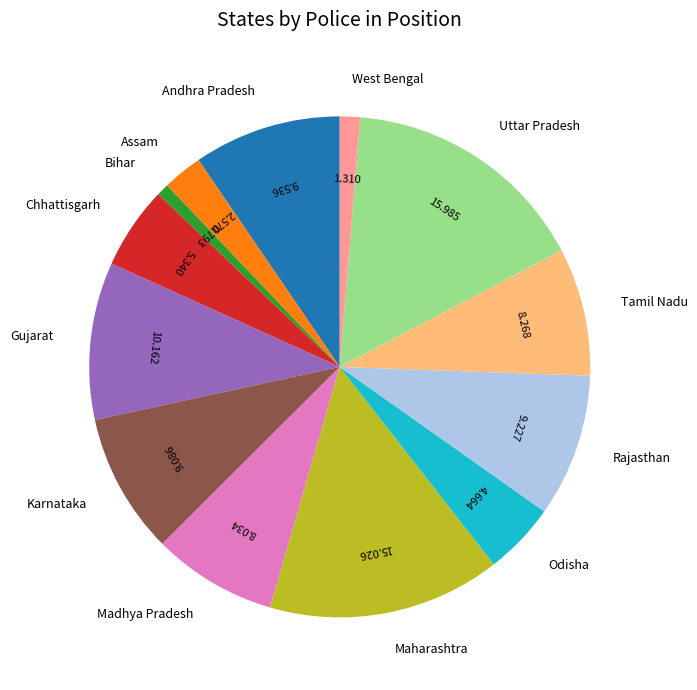

Between Tamil Nadu and Andhra Pradesh, which is larger?

Andhra Pradesh